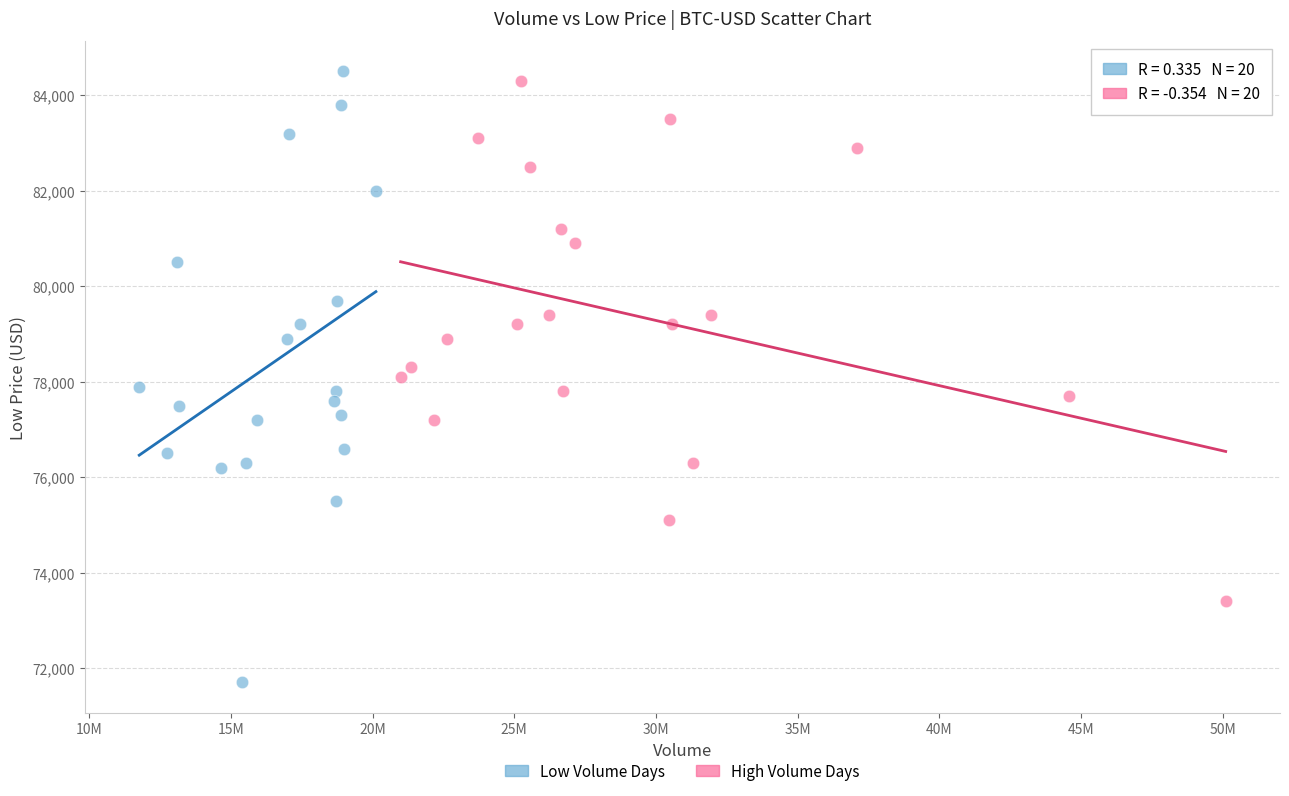

Which series has the widest spread of Y values?

Low Volume Days